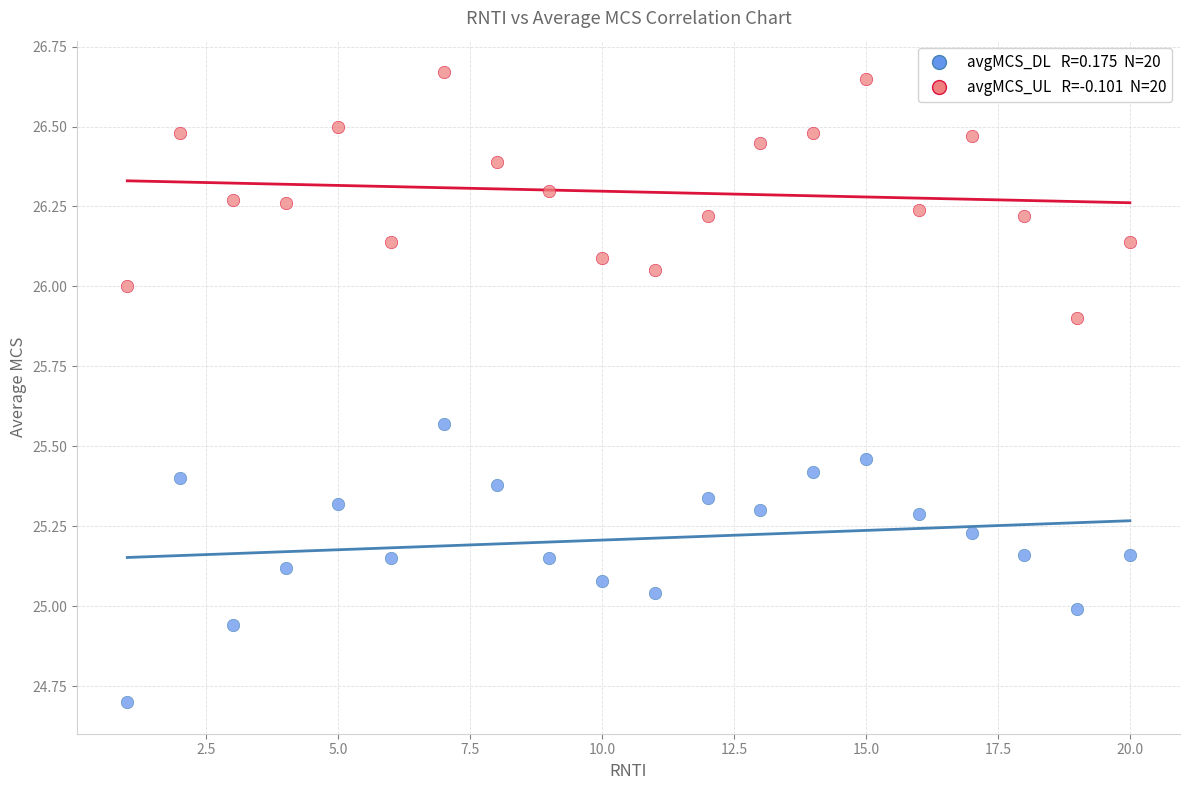

Across all data points, what is the range of X values (max minus min)?

19.0